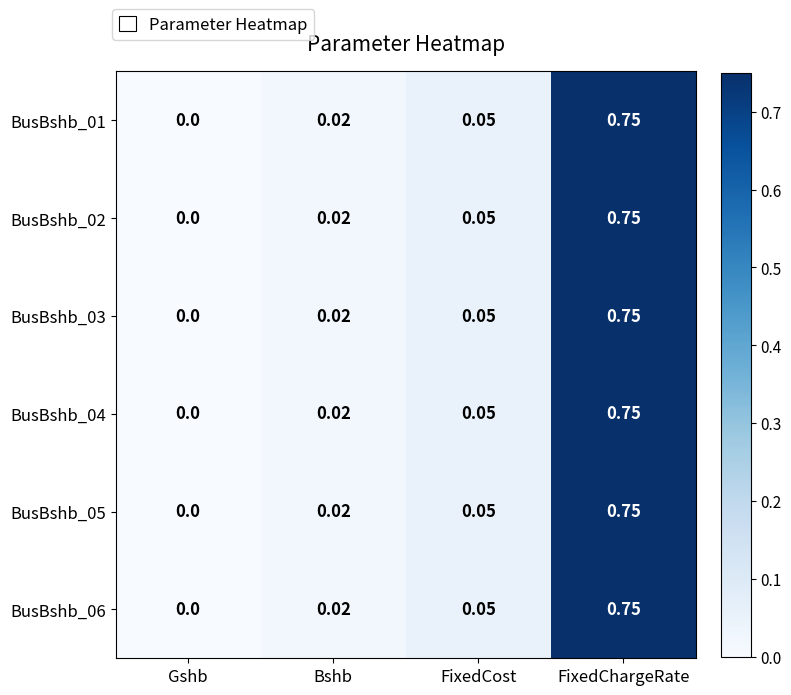

At which category does the chart reach its minimum across all series?

Gshb